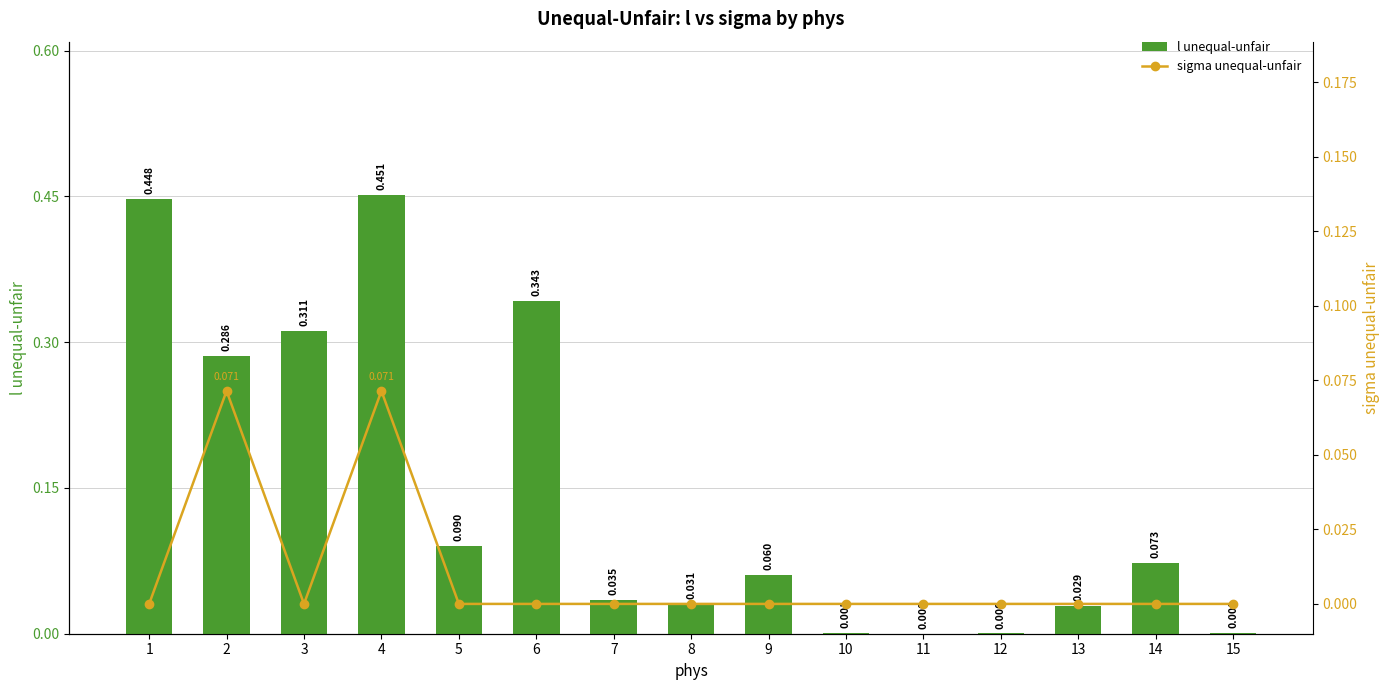

Reading left to right, list all the values displayed in this chart.

l unequal-unfair: 1=0.4	2=0.3	3=0.3	4=0.5	5=0.1	6=0.3	7=0.0	8=0.0	9=0.1	10=0.0	11=0.0	12=0.0	13=0.0	14=0.1	15=0.0
sigma unequal-unfair: 1=0.0	2=0.1	3=0.0	4=0.1	5=0.0	6=0.0	7=0.0	8=0.0	9=0.0	10=0.0	11=0.0	12=0.0	13=0.0	14=0.0	15=0.0